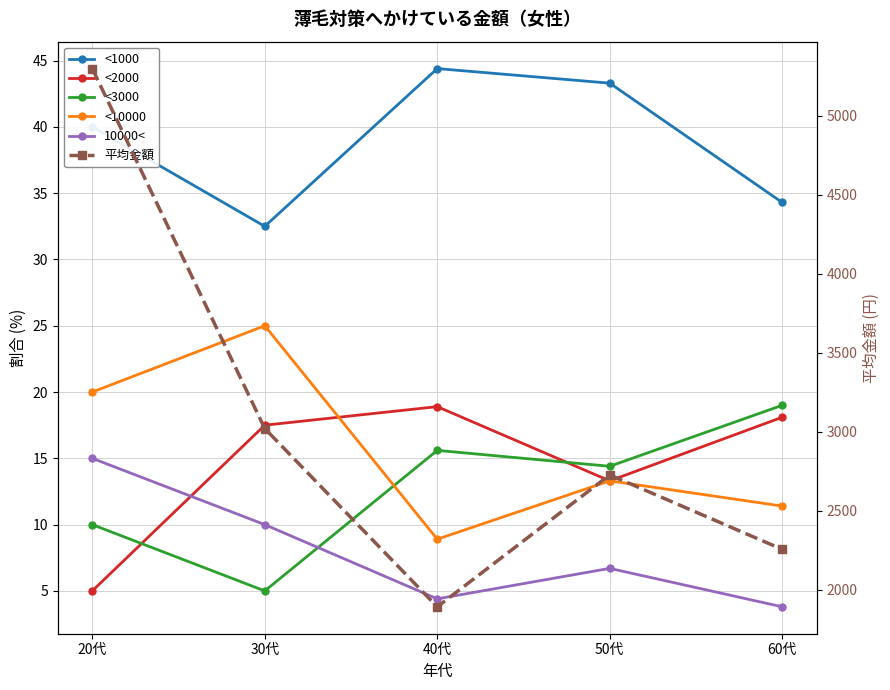

What are all the series names shown in the legend?

<1000, <2000, <3000, <10000, 10000<, 平均金額